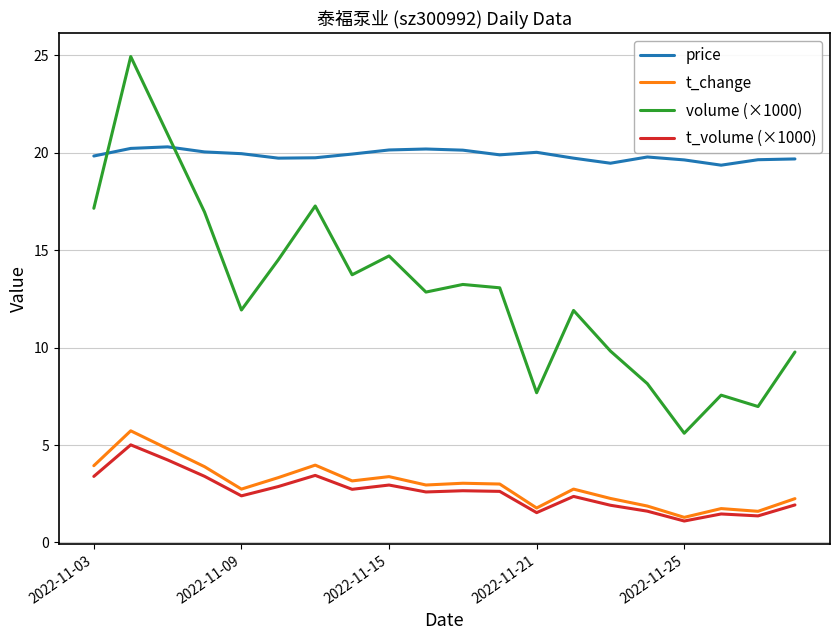

What are all the series names shown in the legend?

price, t_change, volume (×1000), t_volume (×1000)